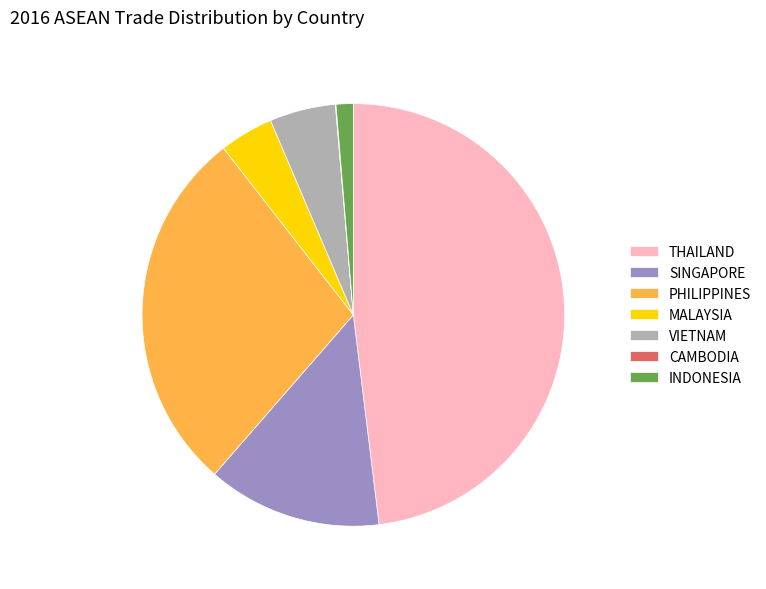

Does THAILAND account for over 50% of the chart?

No